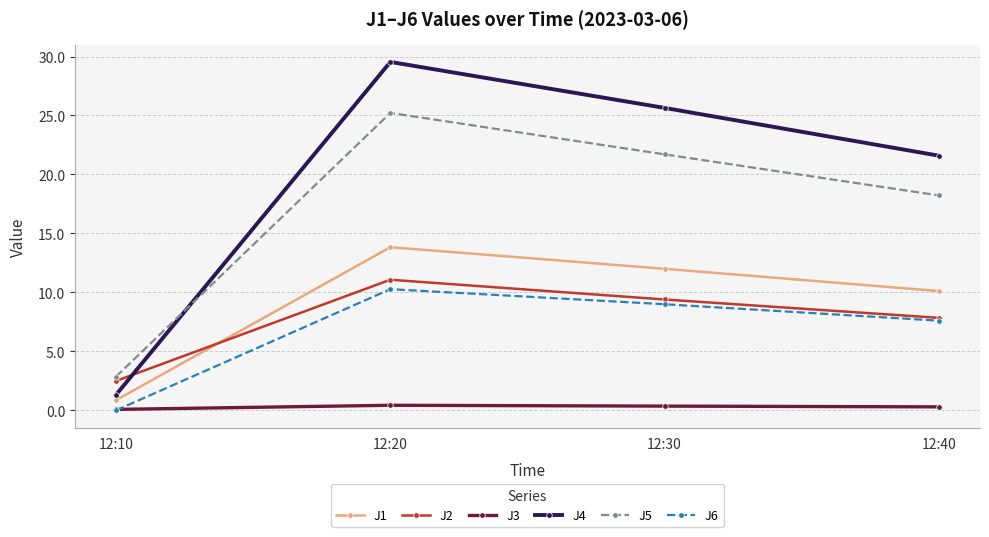

Where is J1 nearest to the value 7?

12:40